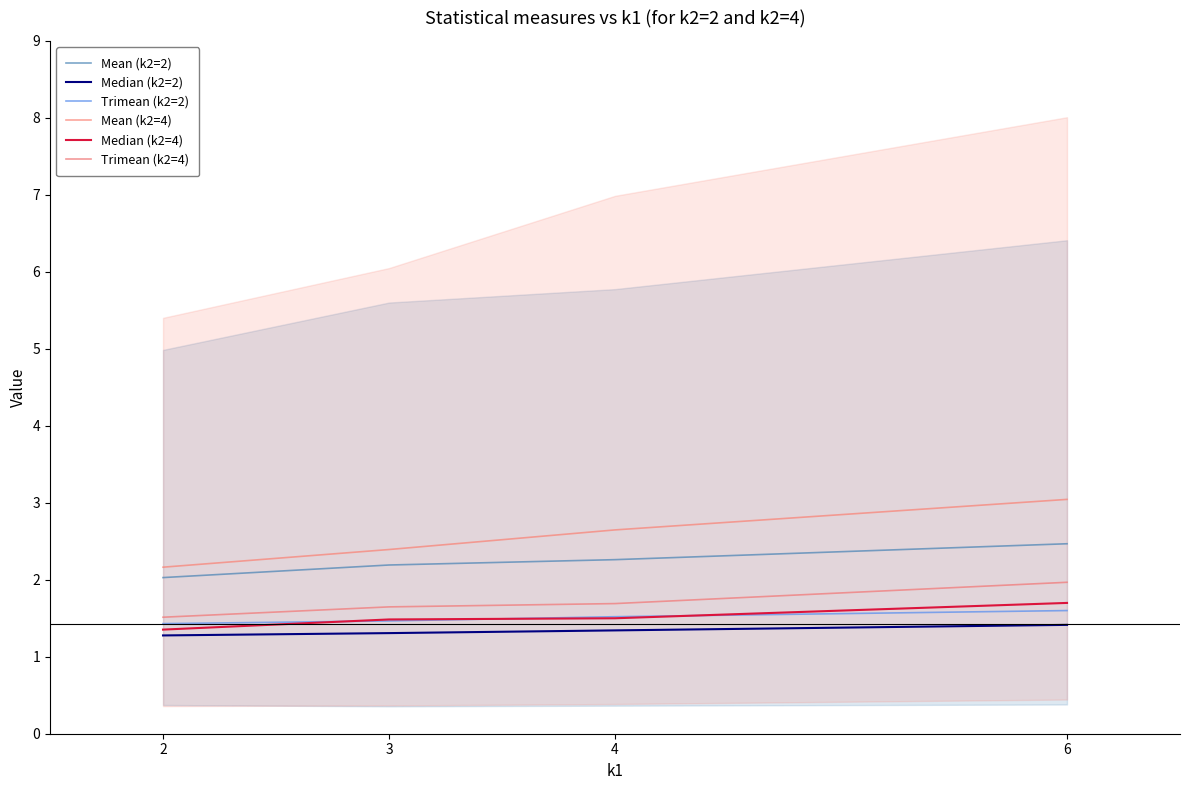

True or false: Mean (k2=2) and Median (k2=2) intersect in this chart.

False